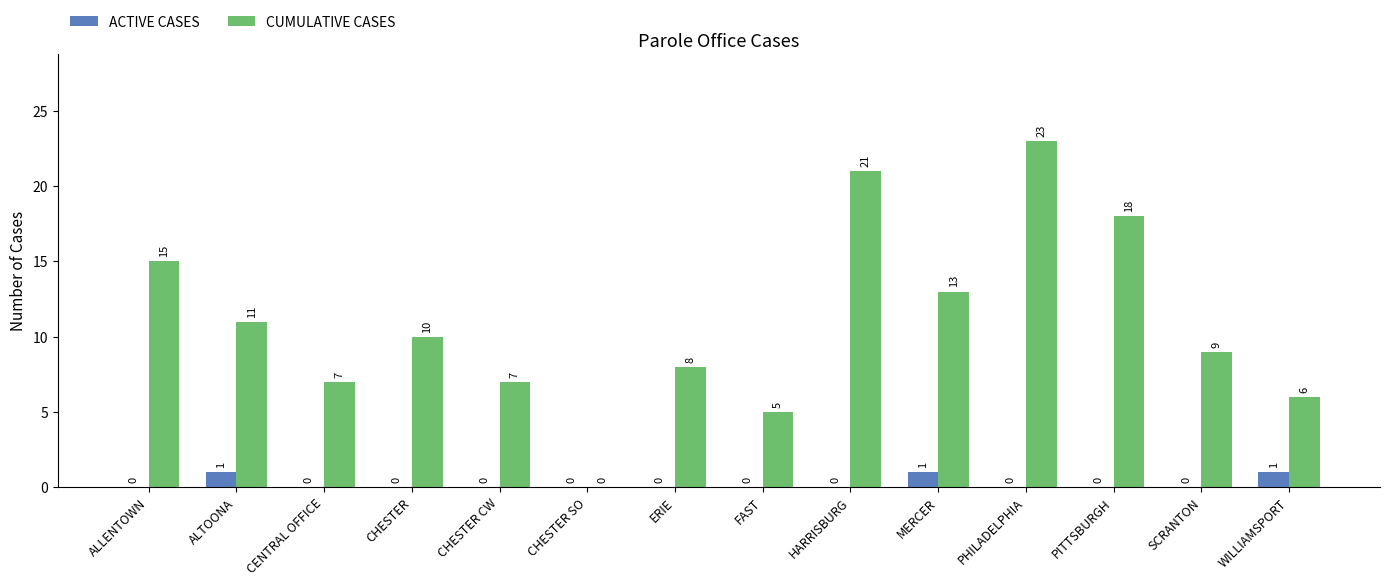

Read the CUMULATIVE CASES value at CHESTER, to the nearest 5.

10